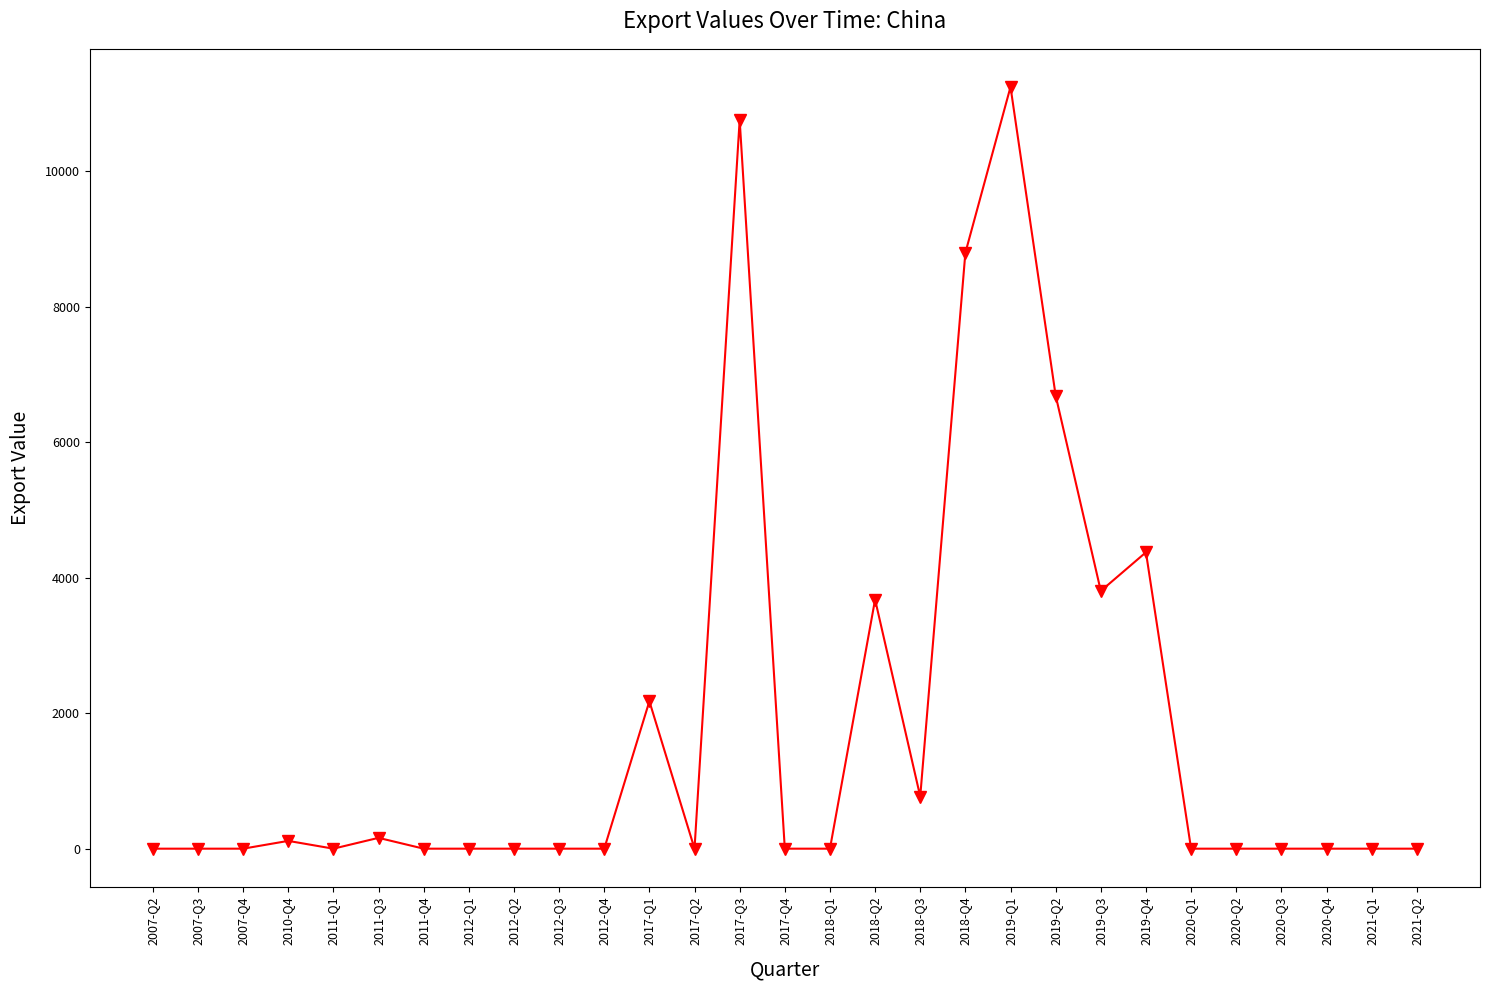

Is it true that the value at 2019-Q3 is 5593?

False